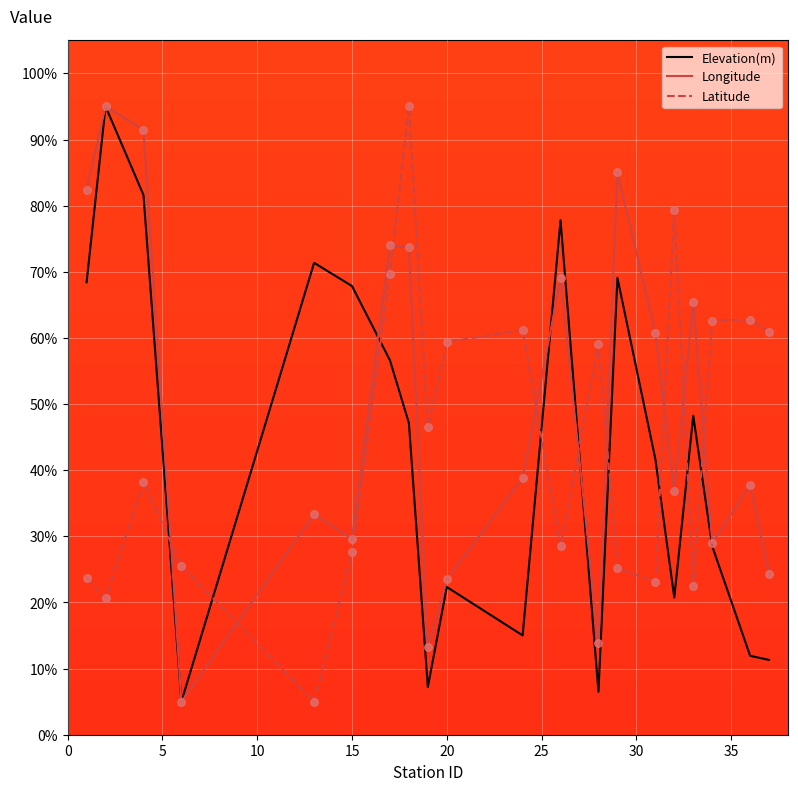

Which series has the largest total across all categories?

Longitude